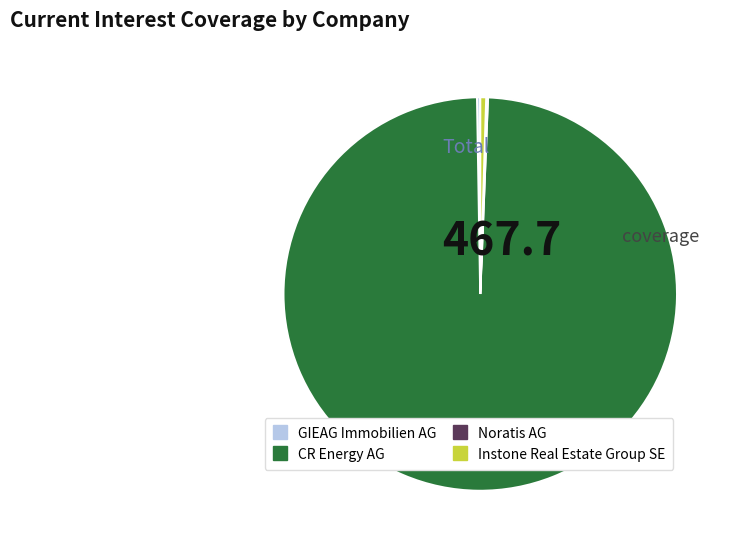

Is Instone Real Estate Group SE the majority of the pie?

No